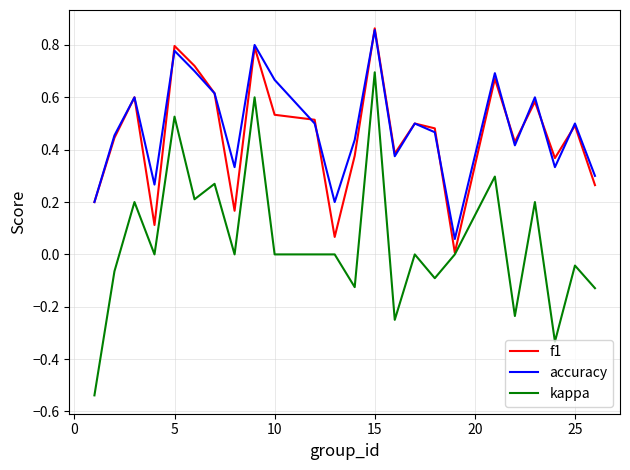

True or false: kappa and accuracy intersect in this chart.

False